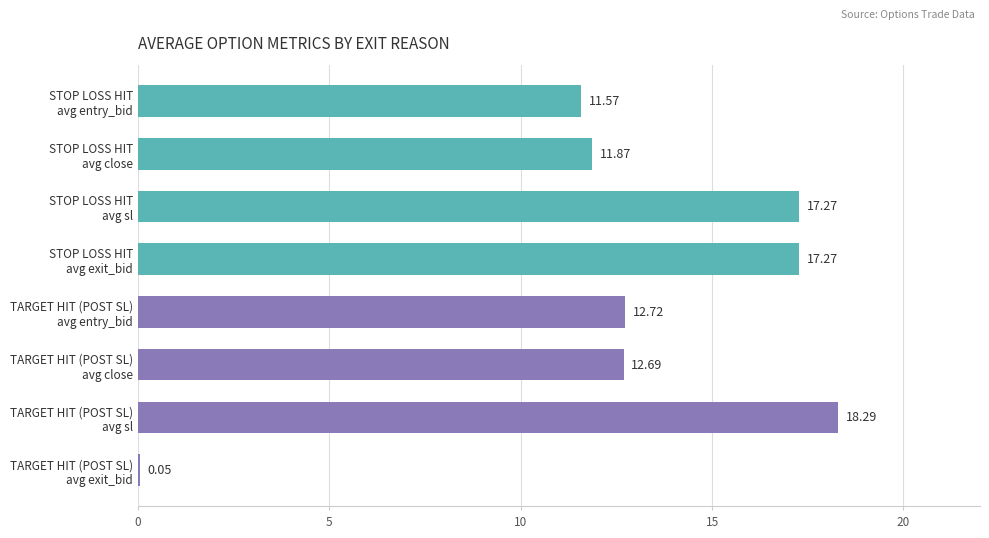

Rank the series by their average value, from highest to lowest.

STOP LOSS HIT, TARGET HIT (POST SL)